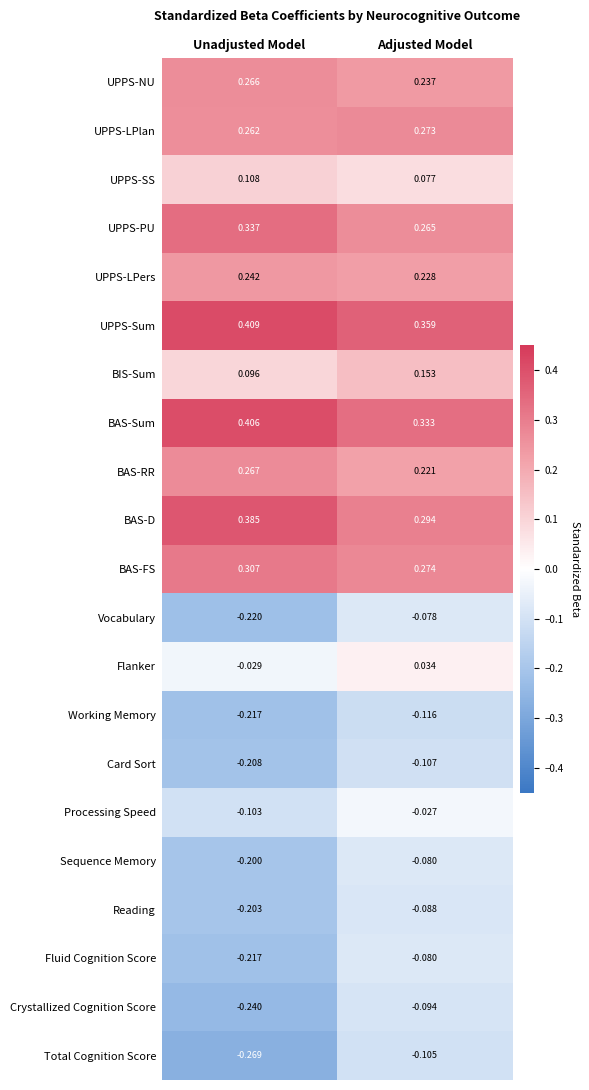

At which label is BAS-D closest to 0?

Adjusted Model